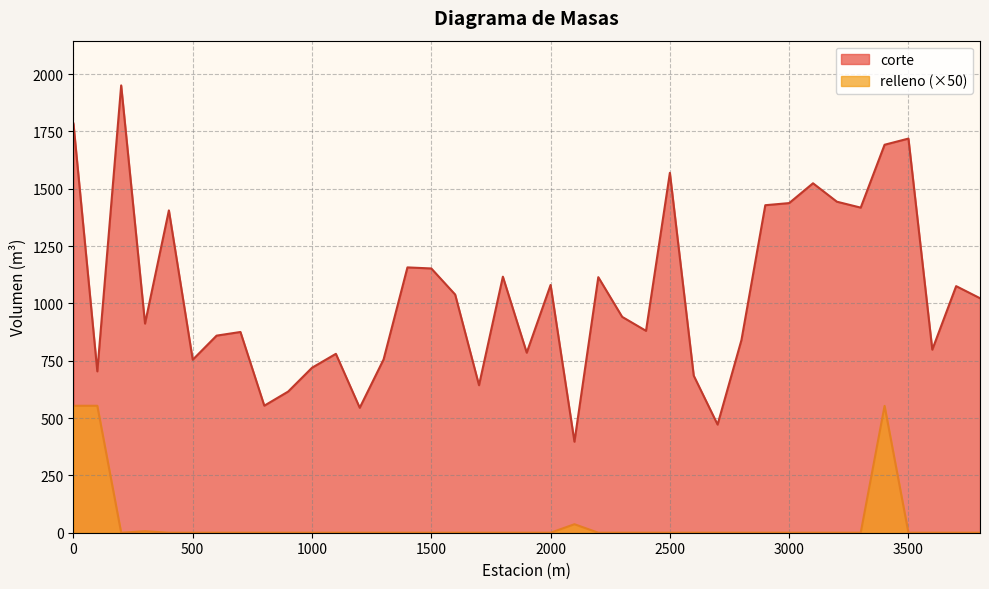

True or false: corte and relleno cross at least once.

False